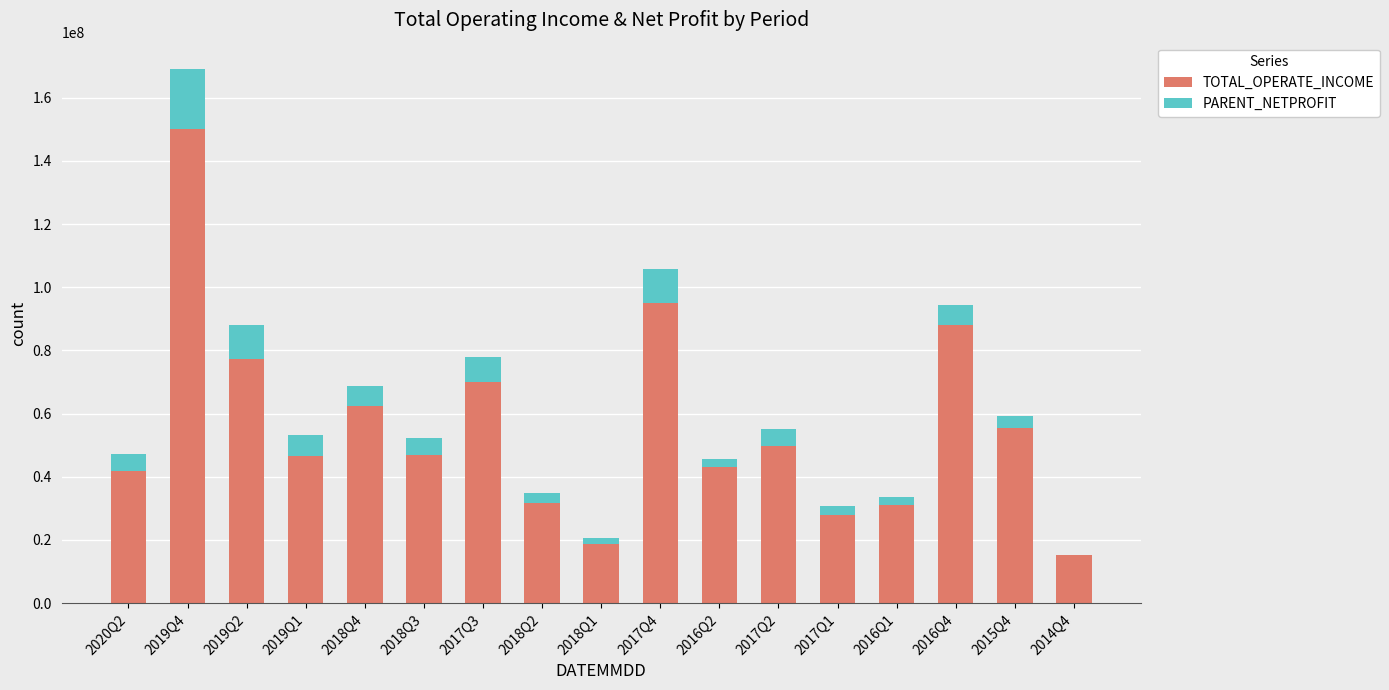

The TOTAL_OPERATE_INCOME series shows 45035741.5 at 2016Q1. True or false?

False